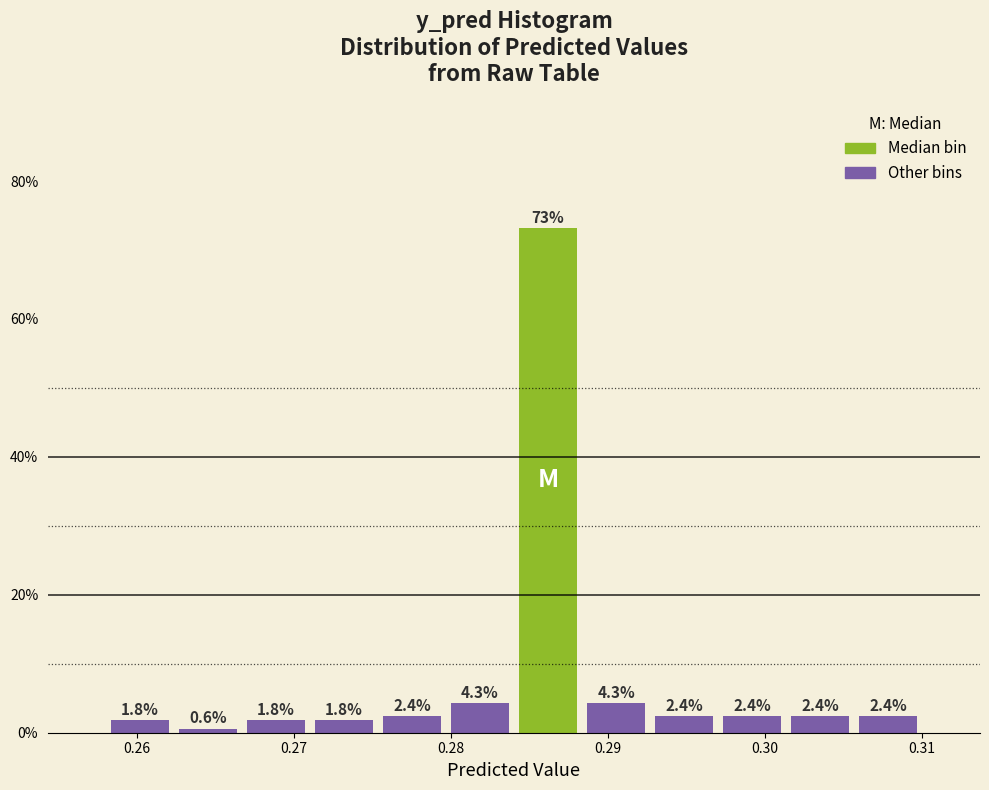

What is the height of the bar covering 0.306 to 0.310 on the x-axis? The bar edges are not printed on the chart, so give them approximately, as read against the axis.

2.4